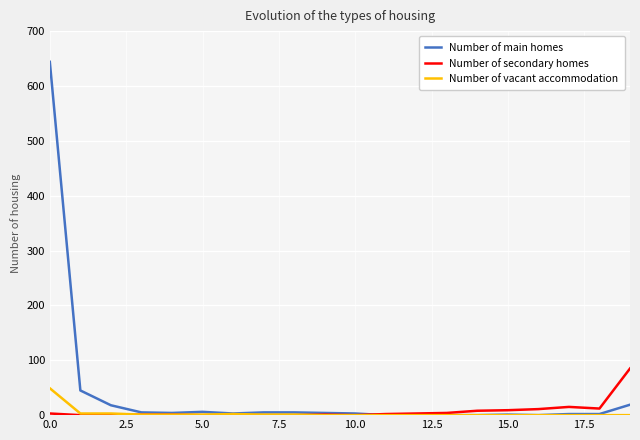

Rank the series by their maximum value, from highest to lowest.

Number of main homes, Number of secondary homes, Number of vacant accommodation